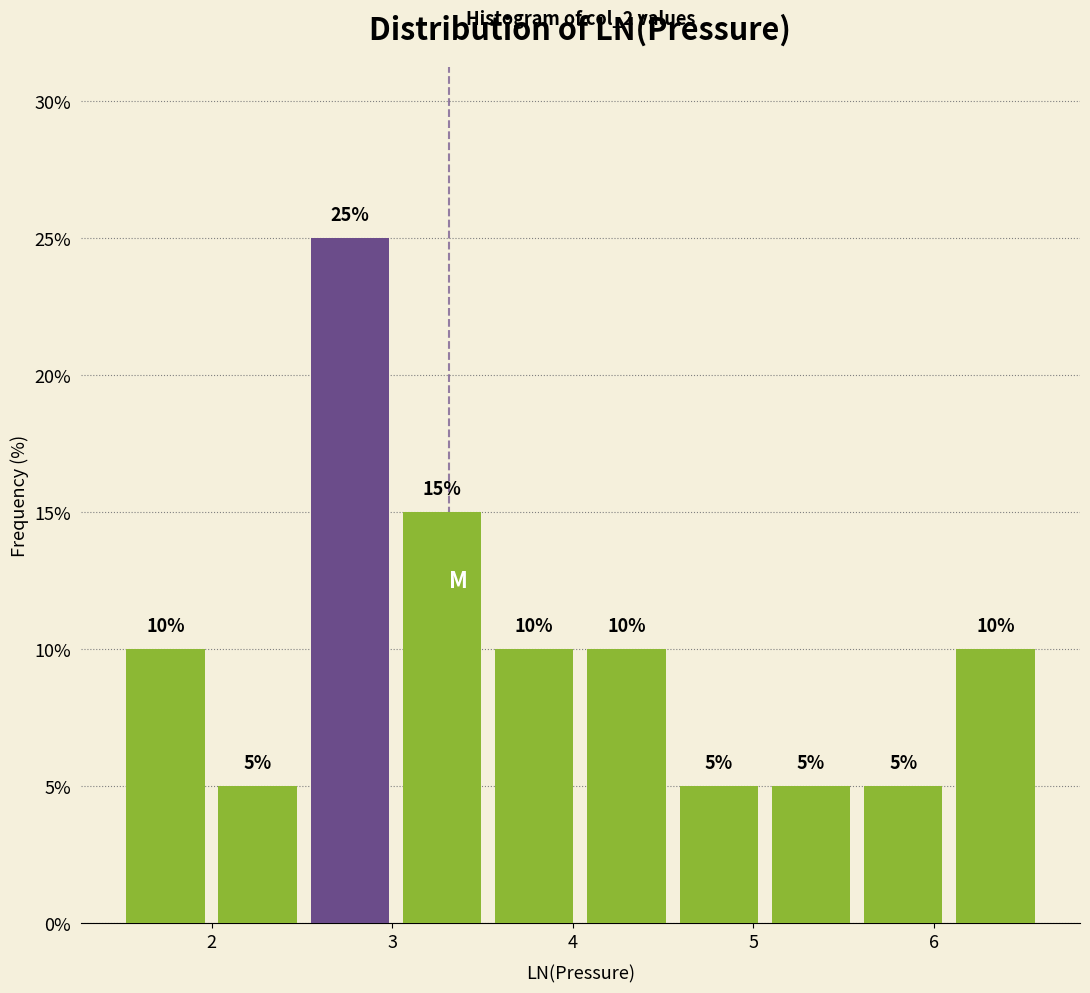

How tall is the bar that spans 4.6 to 5.1 on the x-axis? The bar edges are not printed on the chart, so give them approximately, as read against the axis.

5